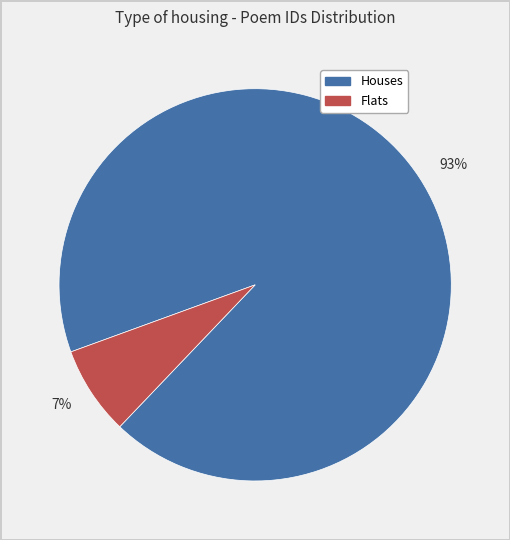

Which slice is the smallest?

7%